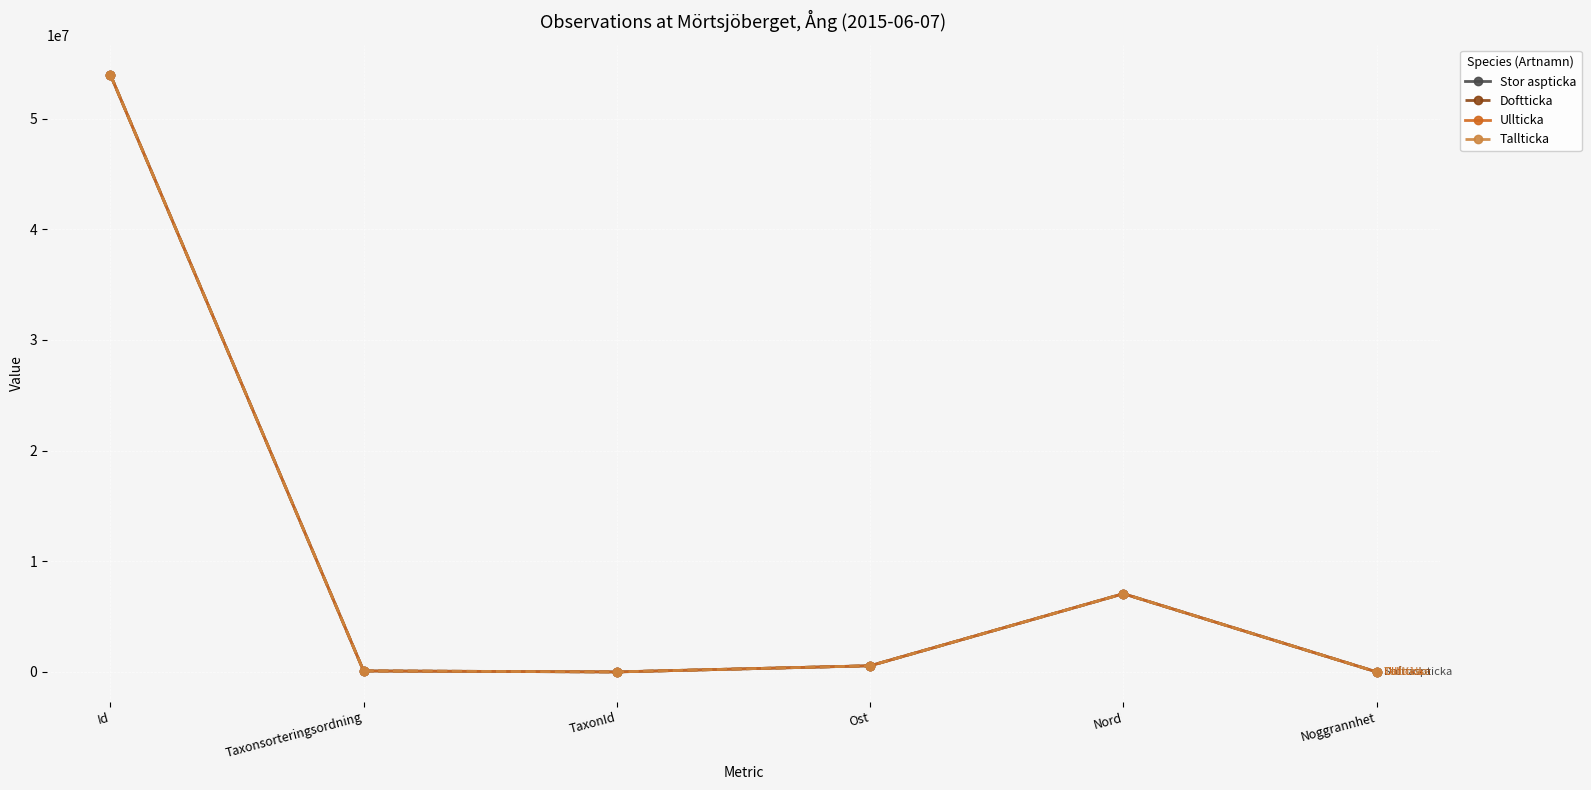

What value does the Stor aspticka series have at Id?

53973935.0